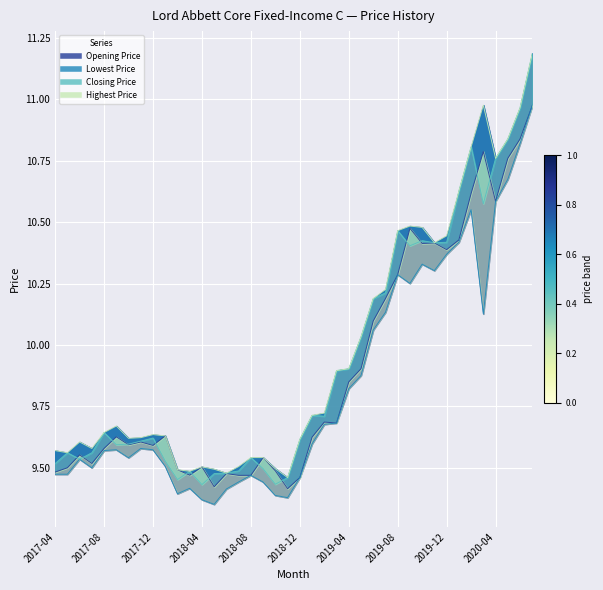

What is the label of the 29th point from the right?

2018-03